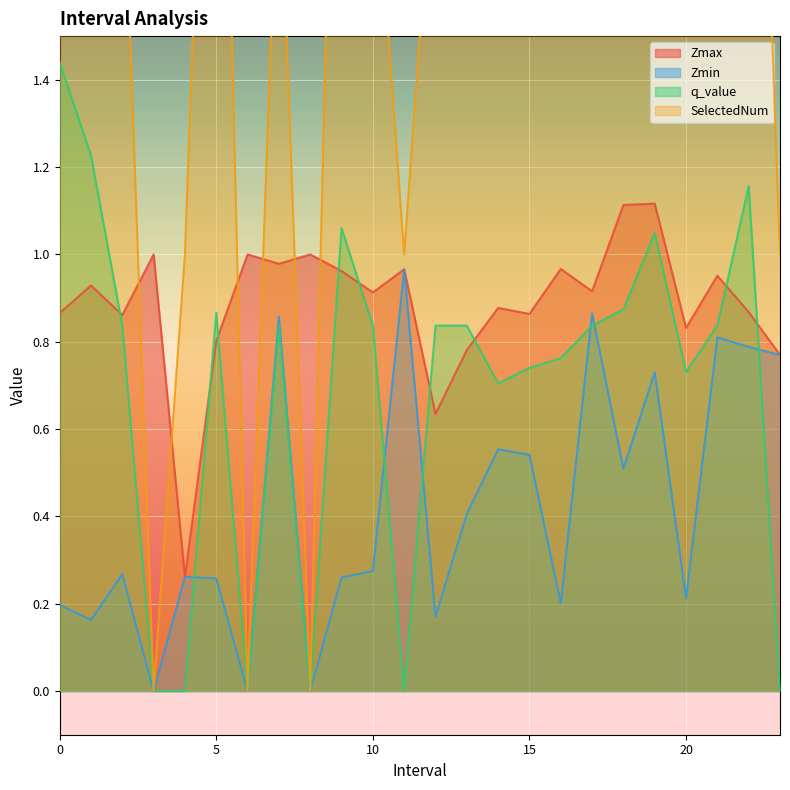

What is the spread (max minus min) of values at 19.0?

2.3